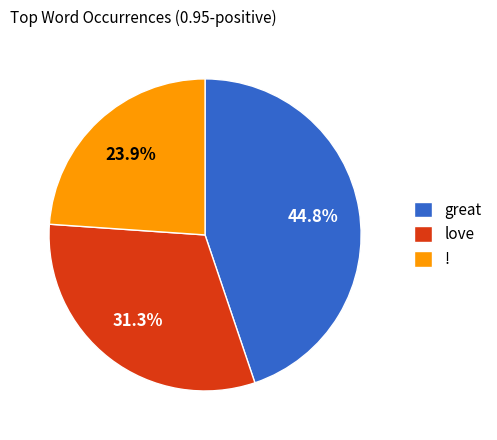

Rank the categories by value from lowest to highest.

!, love, great